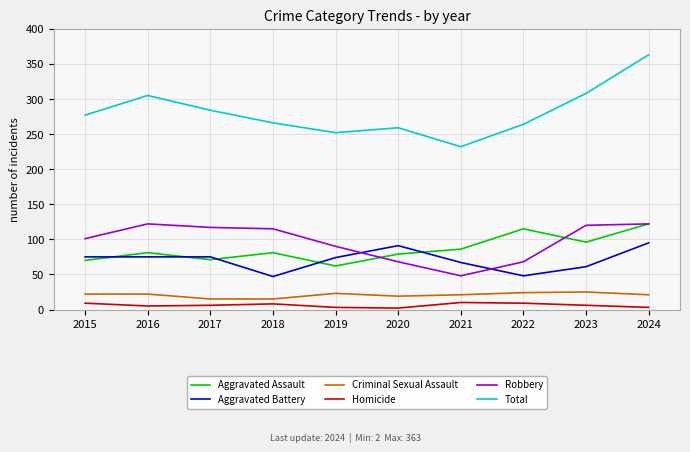

What is the sum of all Homicide values?

61